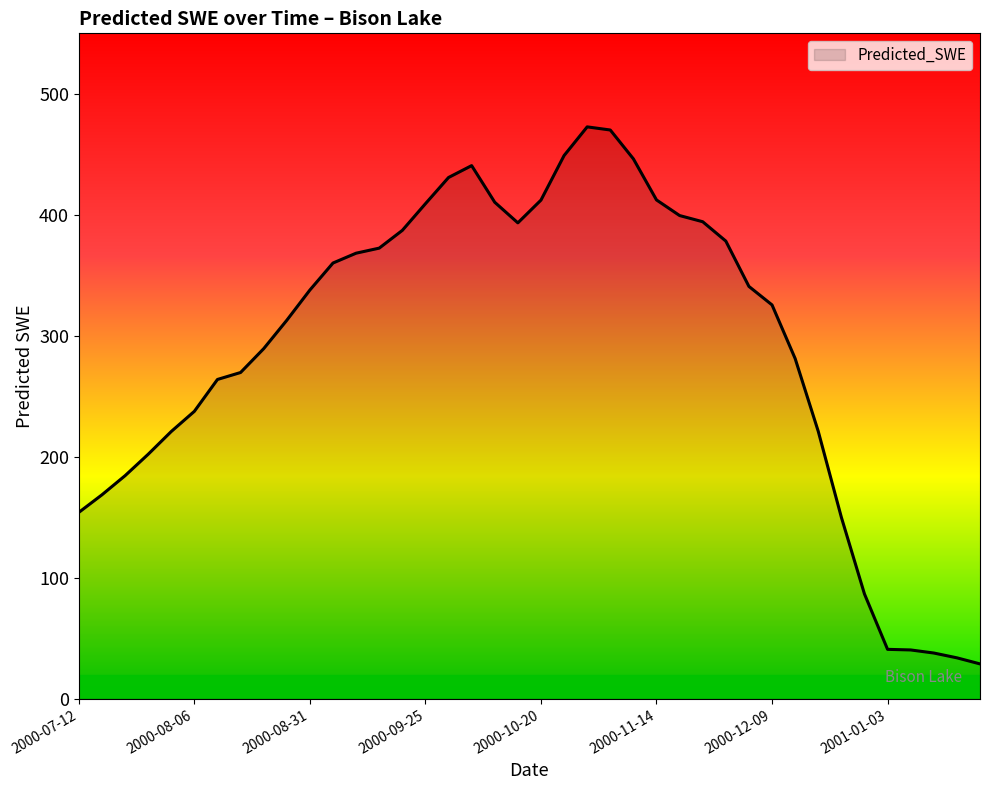

What is the difference between the maximum and minimum values?

443.8